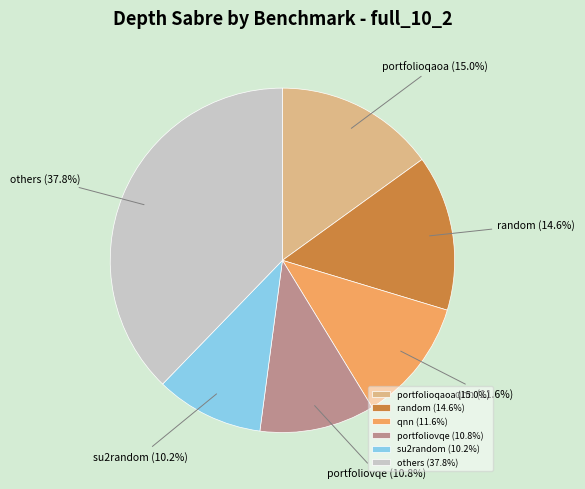

Does portfoliovqe account for over 50% of the chart?

No